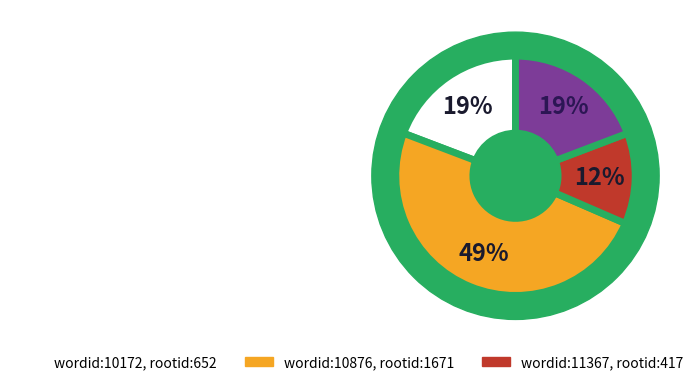

What is the largest slice in the pie chart?

10876